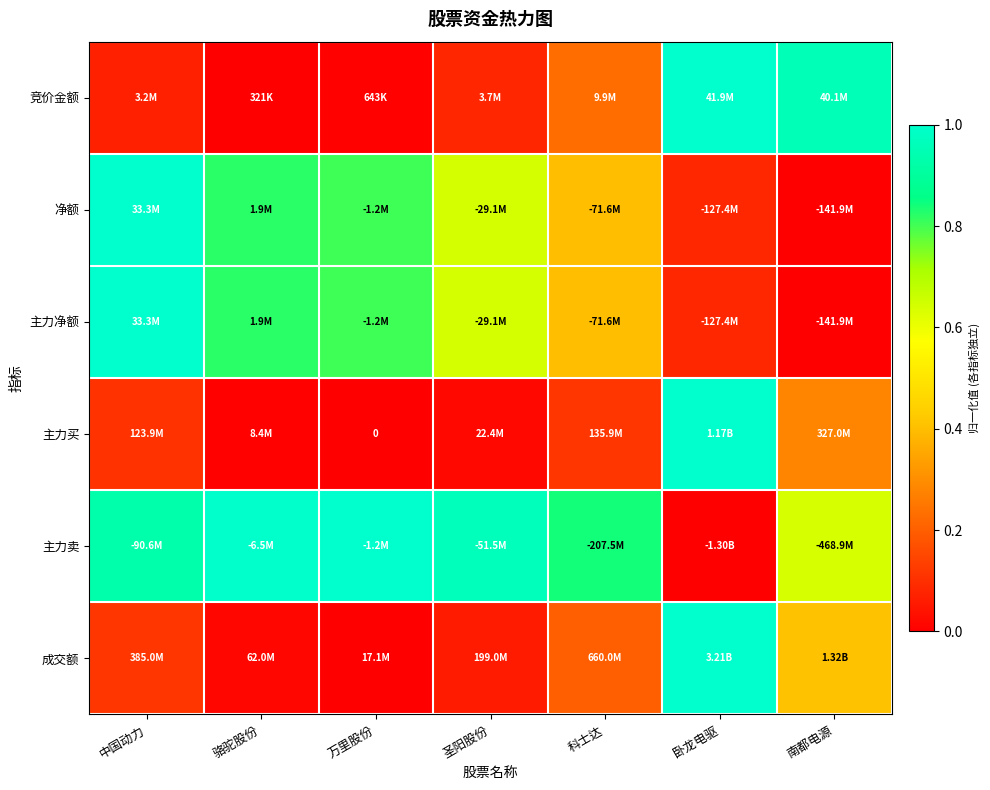

Which has a higher value, 圣阳股份 or 南都电源?

南都电源